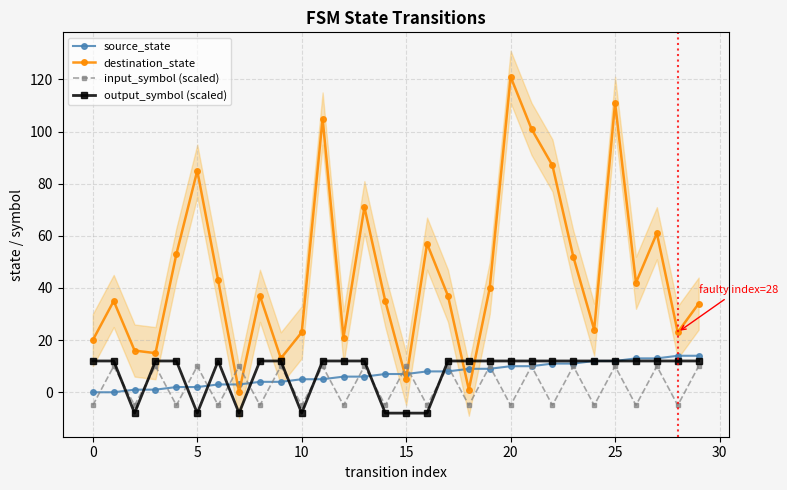

How many lines are shown in the chart?

4